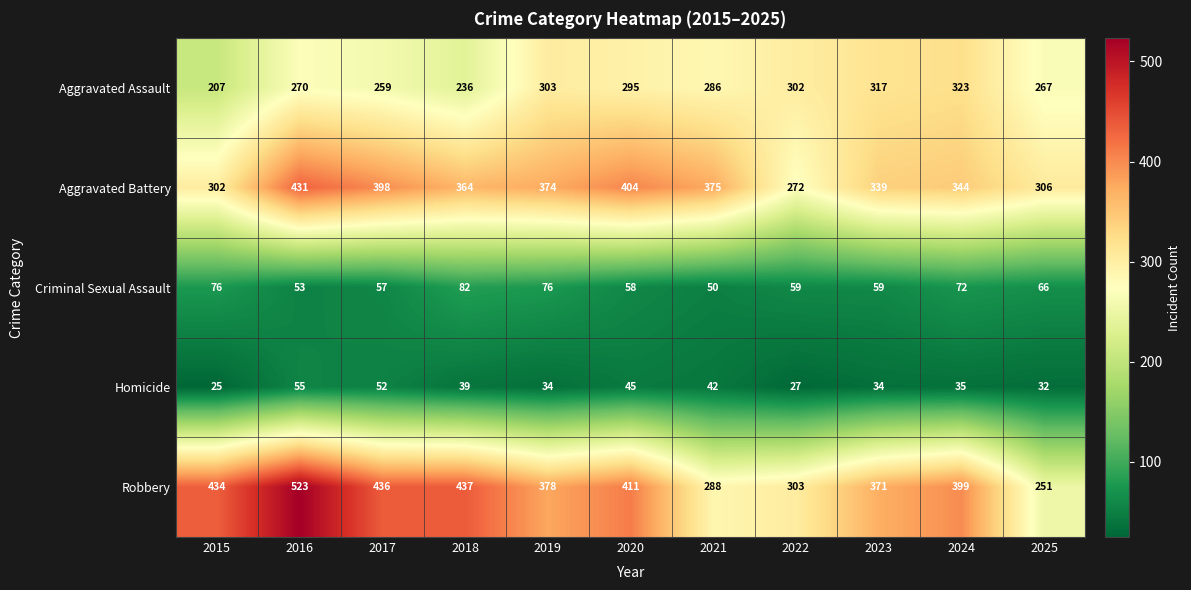

Is it true that Homicide equals 52 at 2017?

True